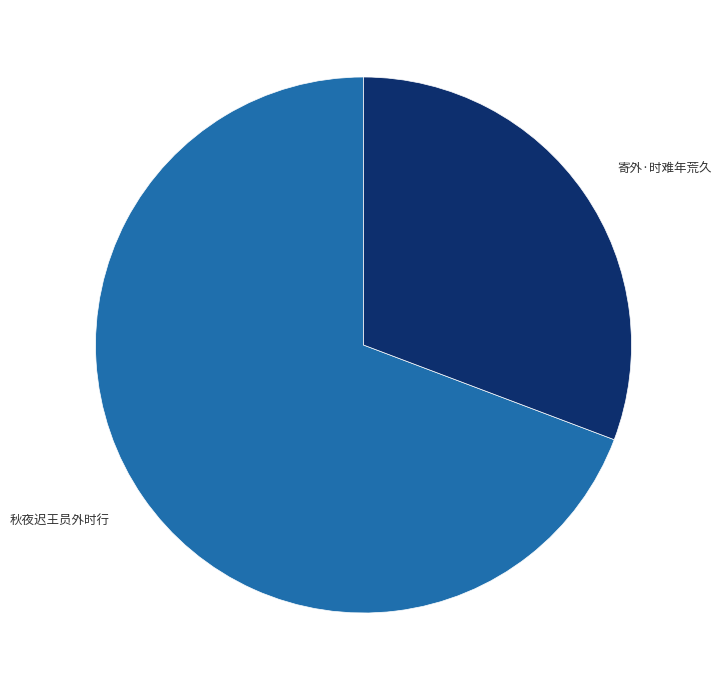

Which category has the biggest portion of the pie?

秋夜迟王员外时行